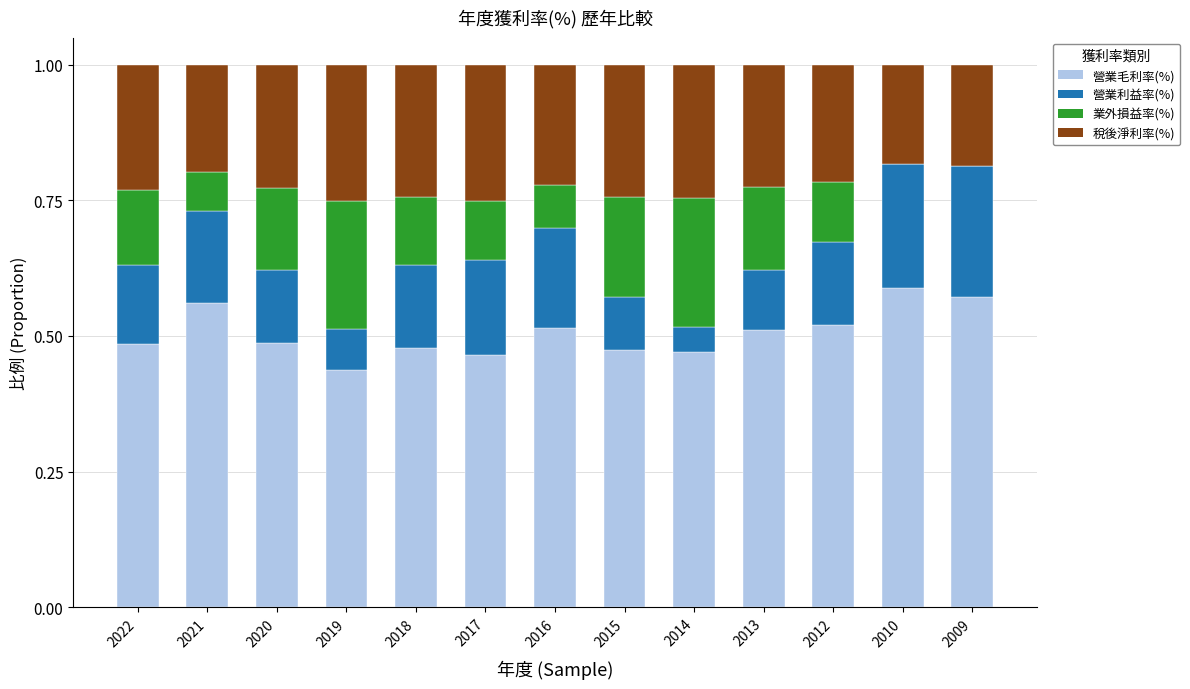

Does the chart contain stacked bars?

Yes